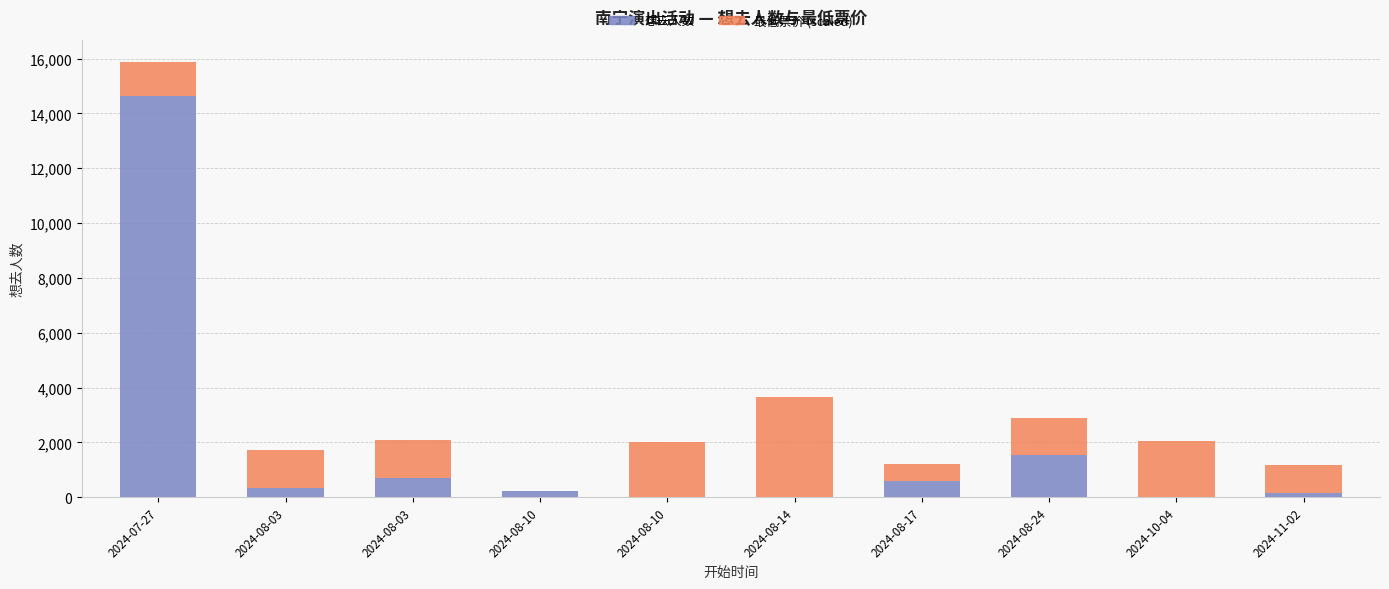

Rank the categories by 最低票价 (scaled) value from highest to lowest.

2024-08-14, 2024-10-04, 2024-08-10, 2024-08-03, 2024-08-03, 2024-08-24, 2024-07-27, 2024-11-02, 2024-08-17, 2024-08-10